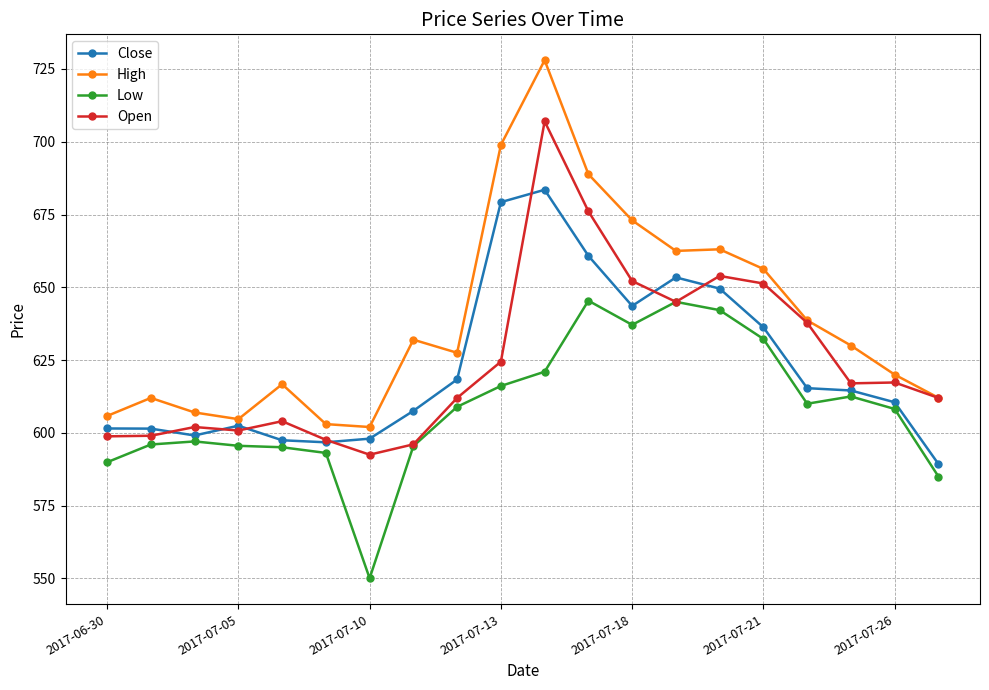

True or false: High has more than 1 interior local peaks.

True